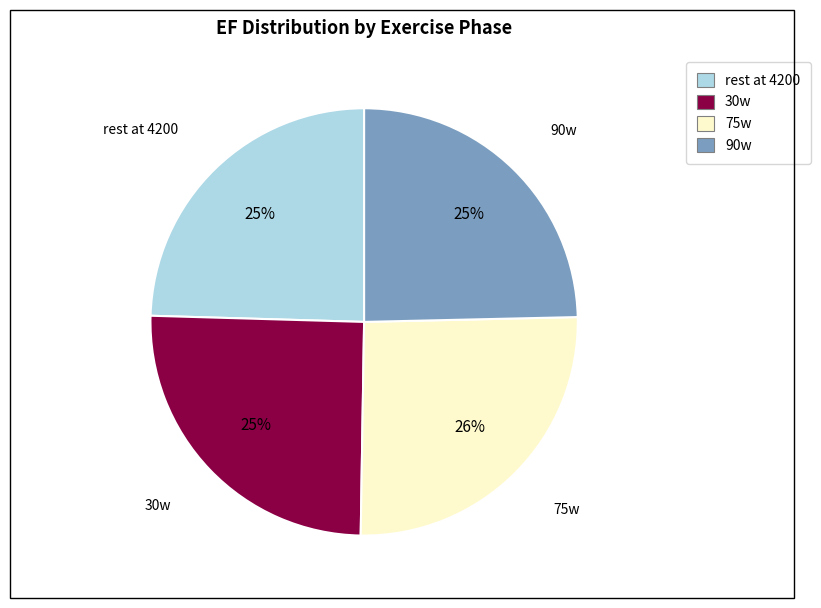

Is it true that rest at 4200 is 15% of the pie?

False